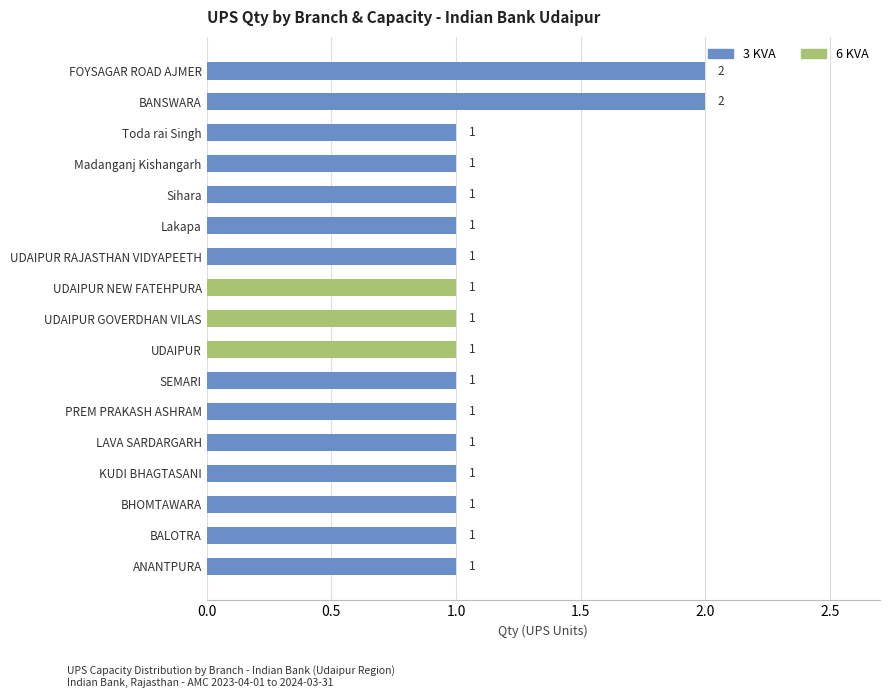

How many 3 KVA values are between 1 and 2?

14